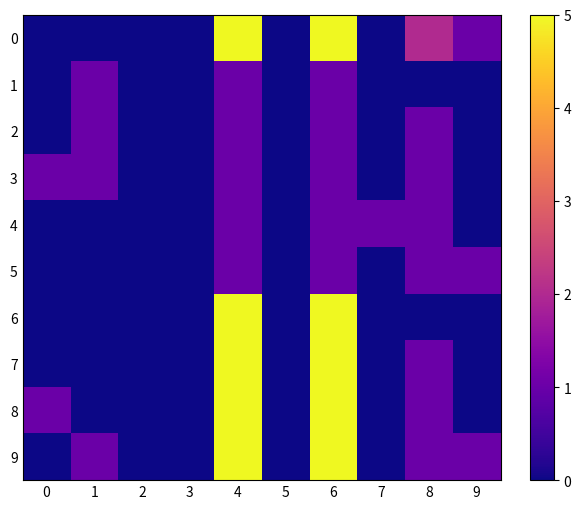

Reading left to right, transcribe all the data shown in this chart.

0: 0=0	1=0	2=0	3=0	4=5	5=0	6=5	7=0	8=2	9=1
1: 0=0	1=1	2=0	3=0	4=1	5=0	6=1	7=0	8=0	9=0
2: 0=0	1=1	2=0	3=0	4=1	5=0	6=1	7=0	8=1	9=0
3: 0=1	1=1	2=0	3=0	4=1	5=0	6=1	7=0	8=1	9=0
4: 0=0	1=0	2=0	3=0	4=1	5=0	6=1	7=1	8=1	9=0
5: 0=0	1=0	2=0	3=0	4=1	5=0	6=1	7=0	8=1	9=1
6: 0=0	1=0	2=0	3=0	4=5	5=0	6=5	7=0	8=0	9=0
7: 0=0	1=0	2=0	3=0	4=5	5=0	6=5	7=0	8=1	9=0
8: 0=1	1=0	2=0	3=0	4=5	5=0	6=5	7=0	8=1	9=0
9: 0=0	1=1	2=0	3=0	4=5	5=0	6=5	7=0	8=1	9=1